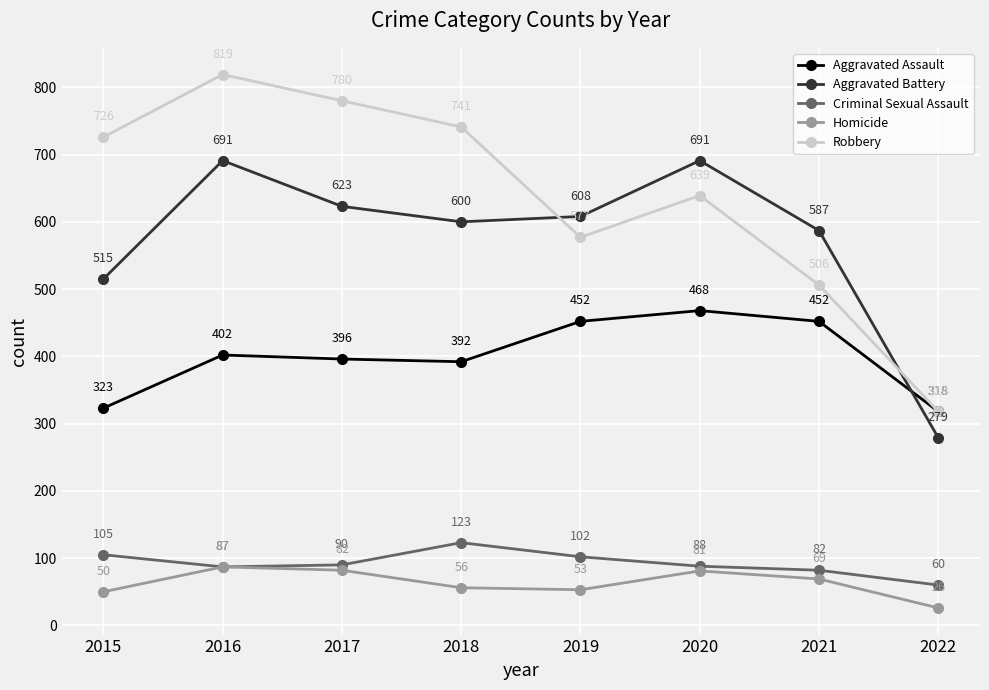

Reading left to right, what are all the values shown in this chart?

Aggravated Assault: 323	402	396	392	452	468	452	318
Aggravated Battery: 515	691	623	600	608	691	587	279
Criminal Sexual Assault: 105	87	90	123	102	88	82	60
Homicide: 50	87	82	56	53	81	69	26
Robbery: 726	819	780	741	577	639	506	318